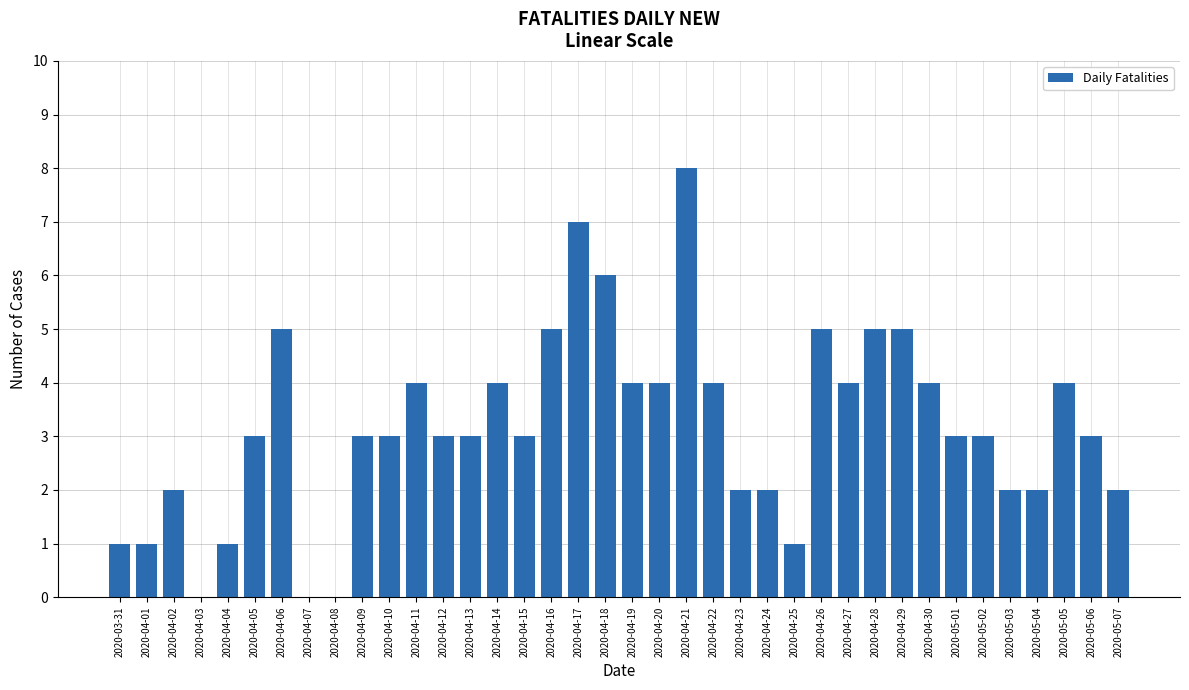

What is the sum of all values?

121